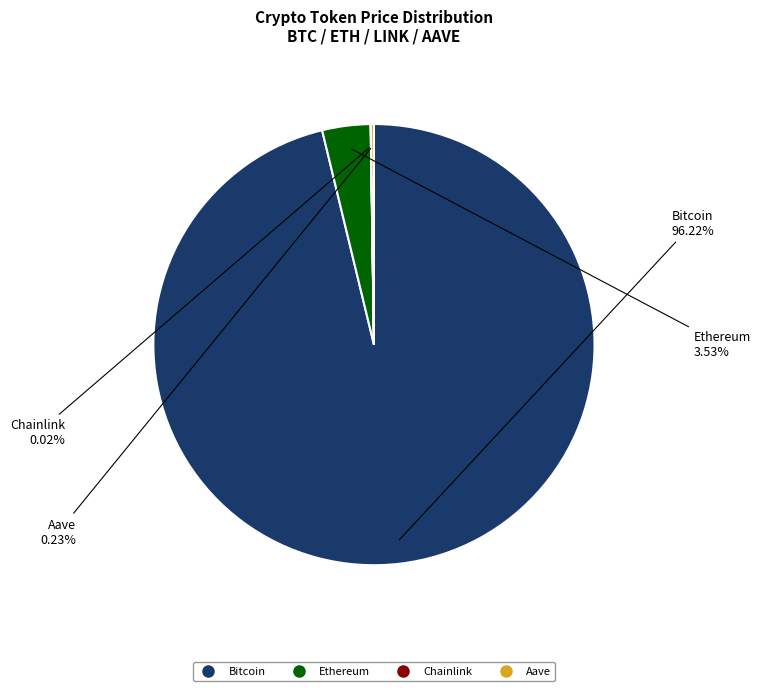

Does any single category account for the majority?

Yes